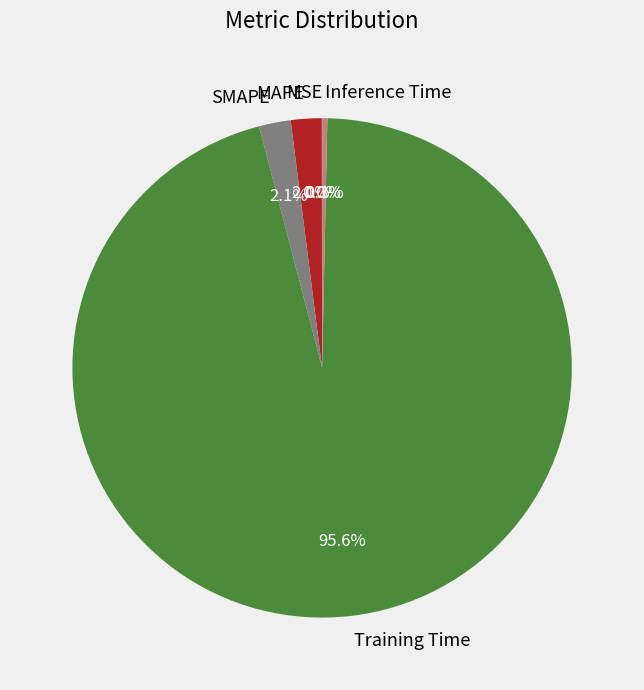

What portion of the pie excludes Training Time?

4.4%